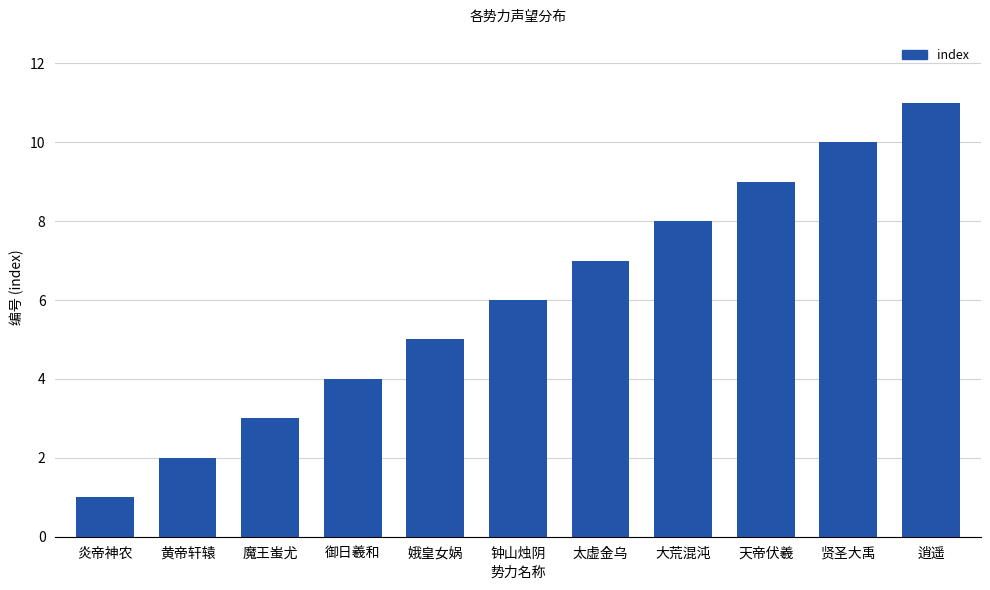

Rank the categories by value from lowest to highest.

炎帝神农, 黄帝轩辕, 魔王蚩尤, 御日羲和, 娥皇女娲, 钟山烛阴, 太虚金乌, 大荒混沌, 天帝伏羲, 贤圣大禹, 逍遥